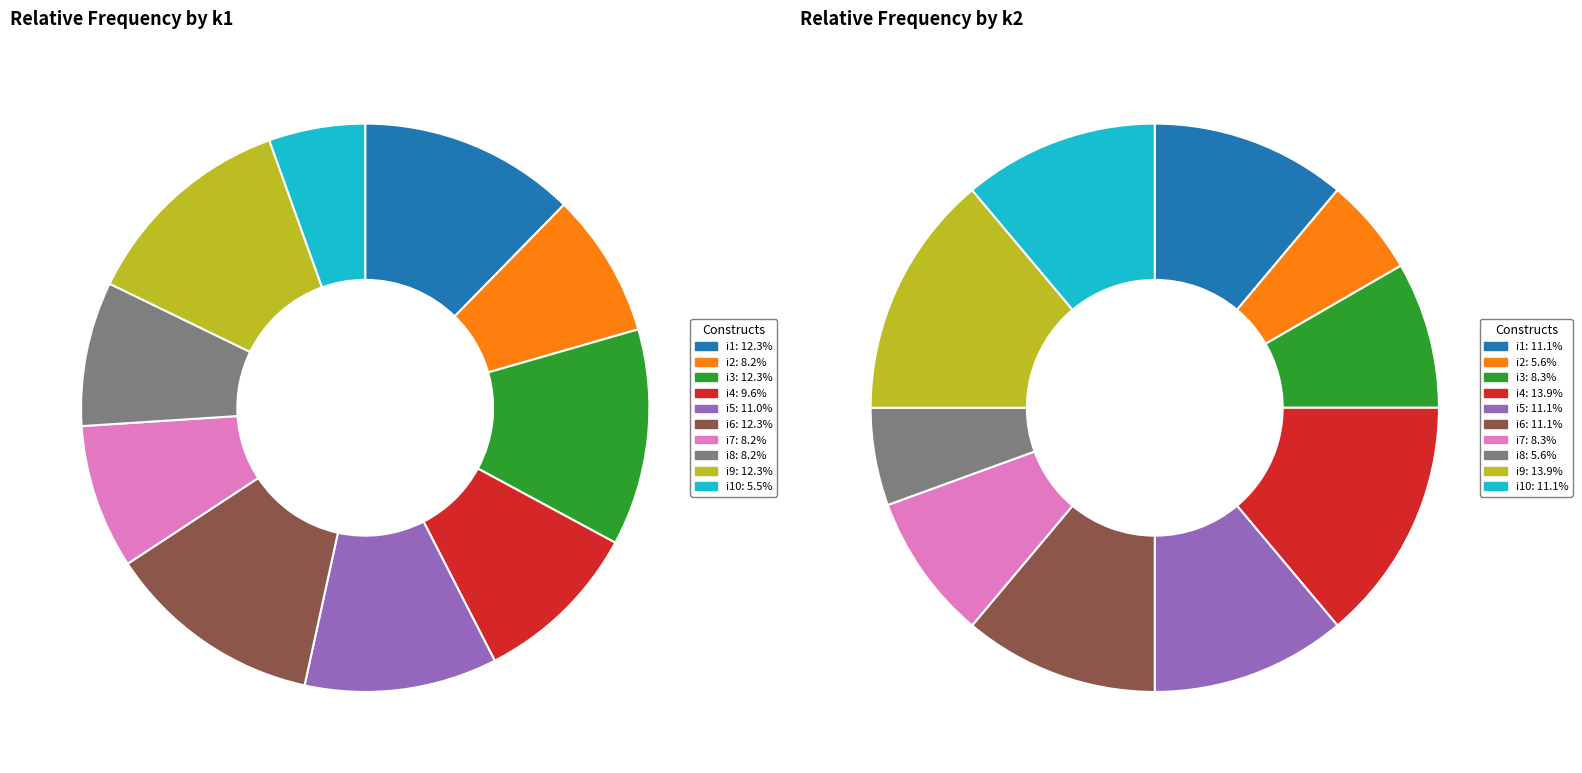

How many segments does this pie chart have?

10